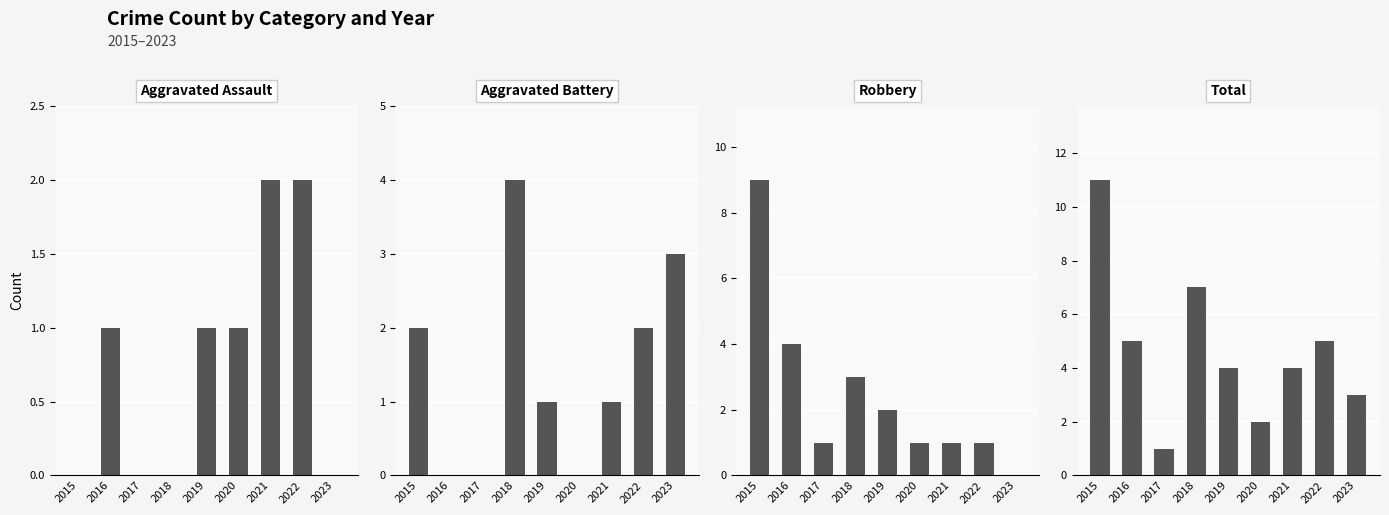

Rank the series at 2017 from highest to lowest value.

Robbery, Total, Aggravated Assault, Aggravated Battery